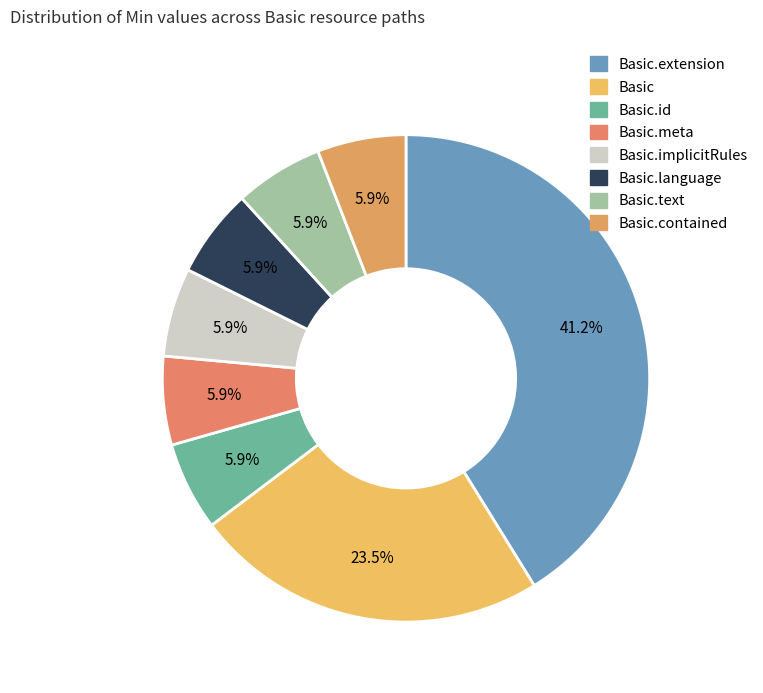

Does Basic.language represent more than half of the total?

No